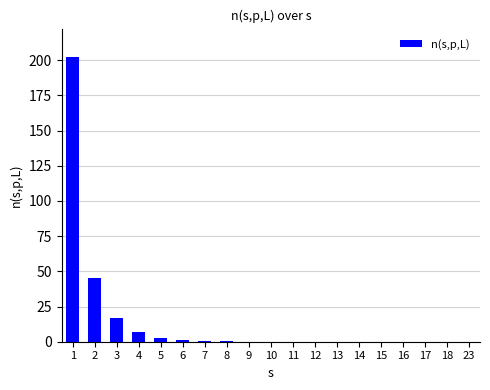

What is the sum of all values?

276.3